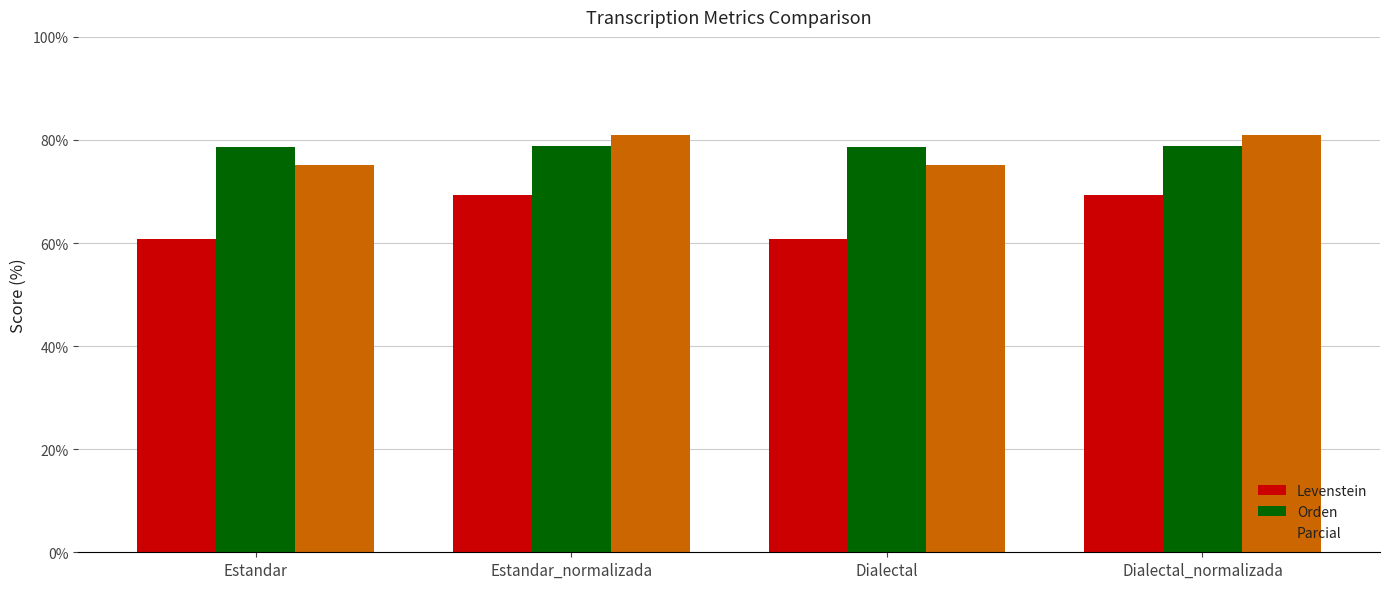

How many groups of bars are there?

4